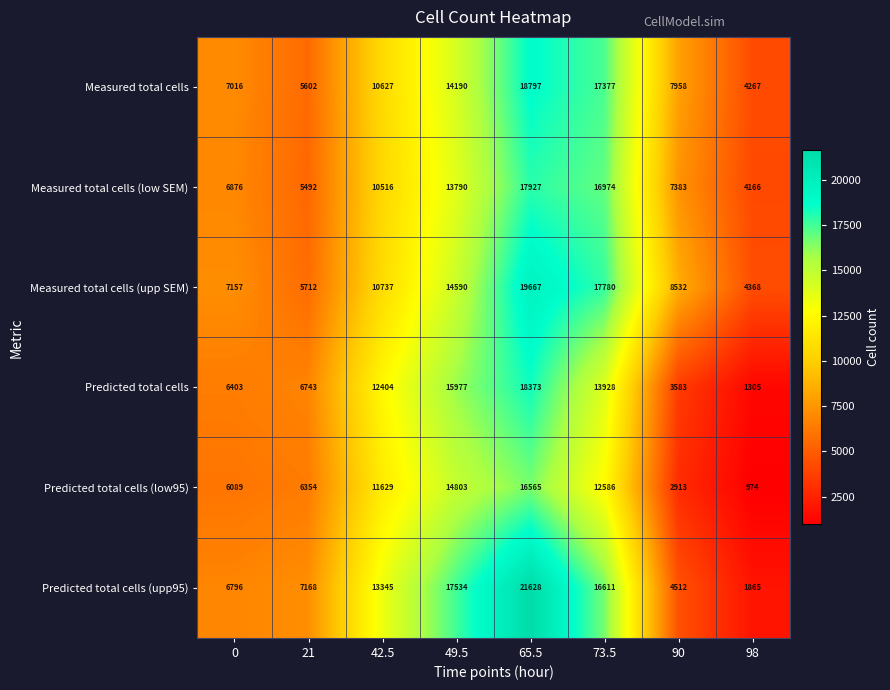

Which series has the widest spread of values?

Predicted total cells (upp95)